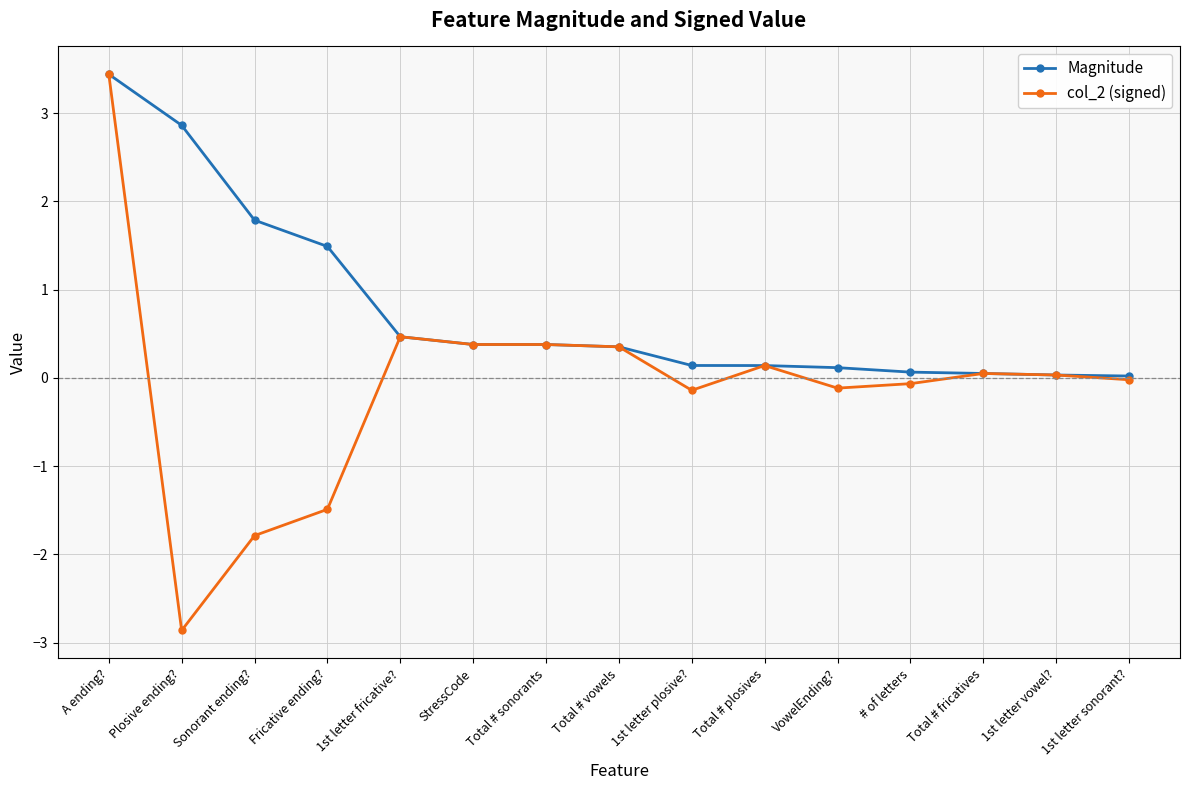

What is the lowest value of the col_2 (signed) series?

-2.9